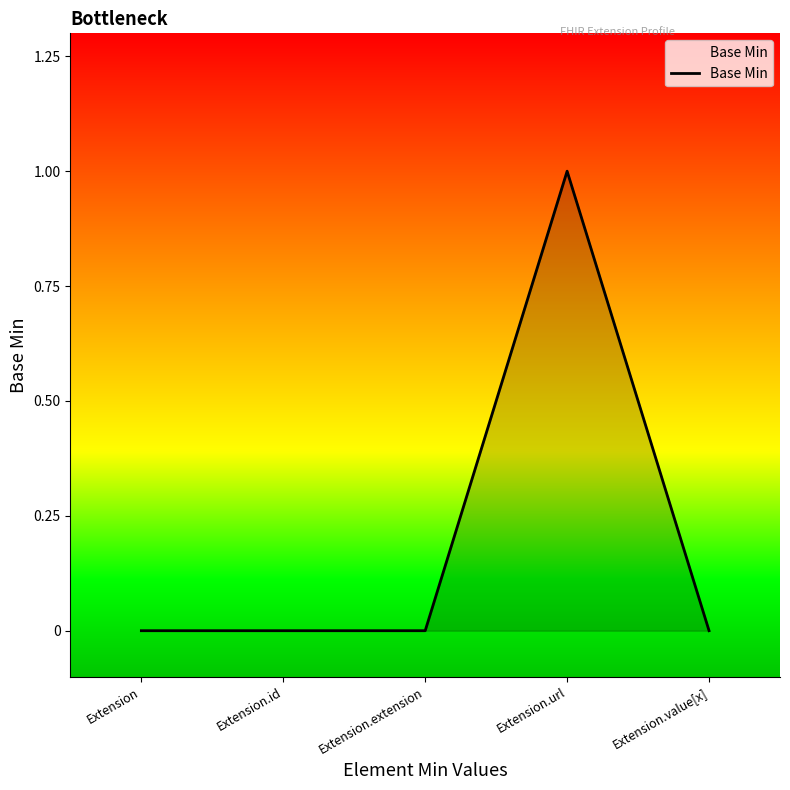

How many distinct data groups are displayed?

1